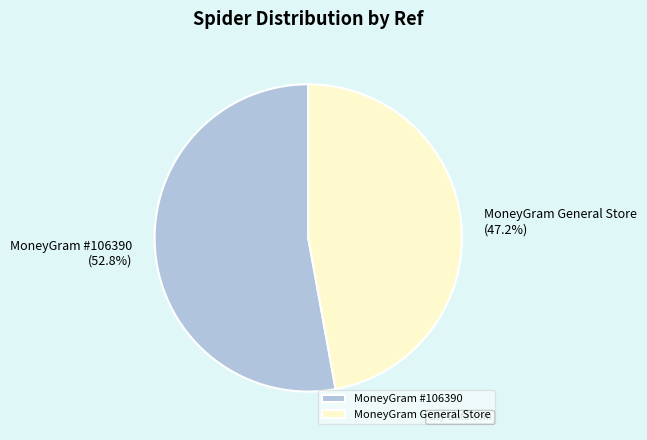

Which slice is the smallest?

MoneyGram General Store